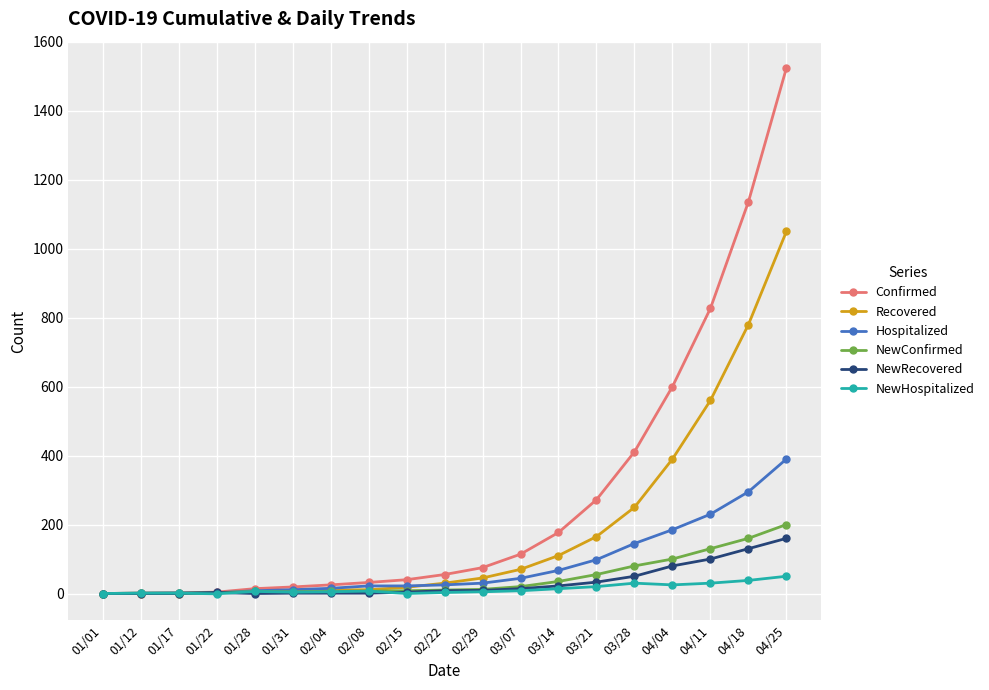

What is the difference between the highest and lowest values at 02/29?

70